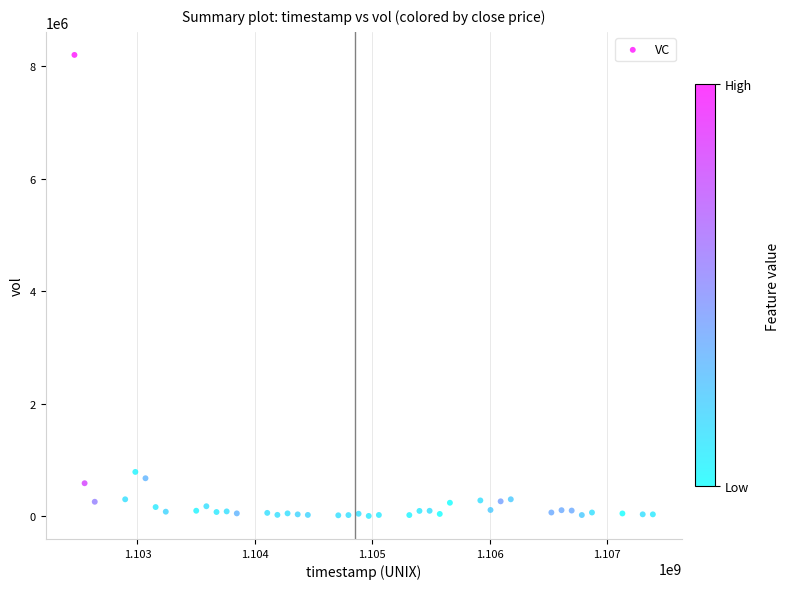

What Y value in the scatter plot is closest to 4102247?

787332